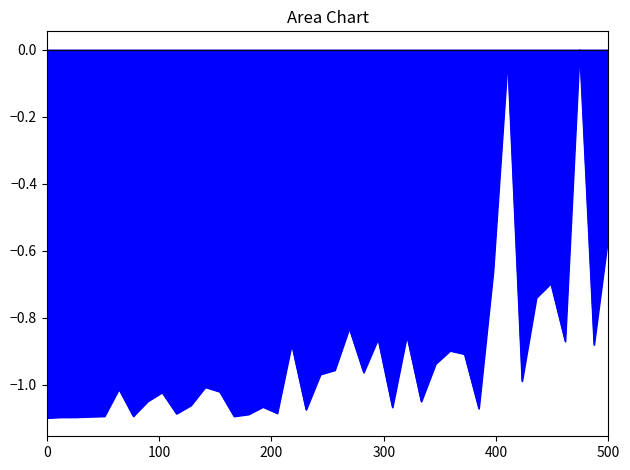

What is the difference between the maximum and minimum values?

1.1